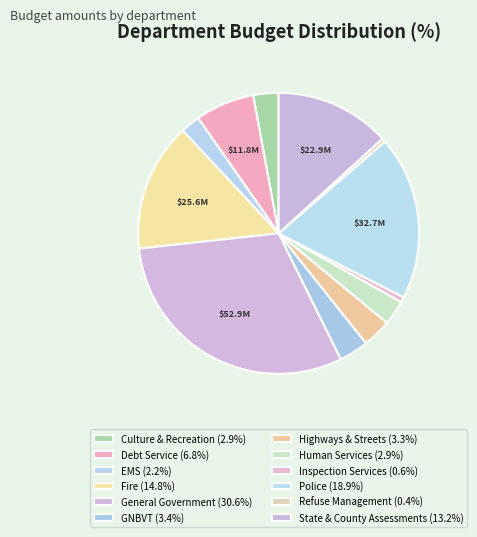

How many segments does this pie chart have?

12